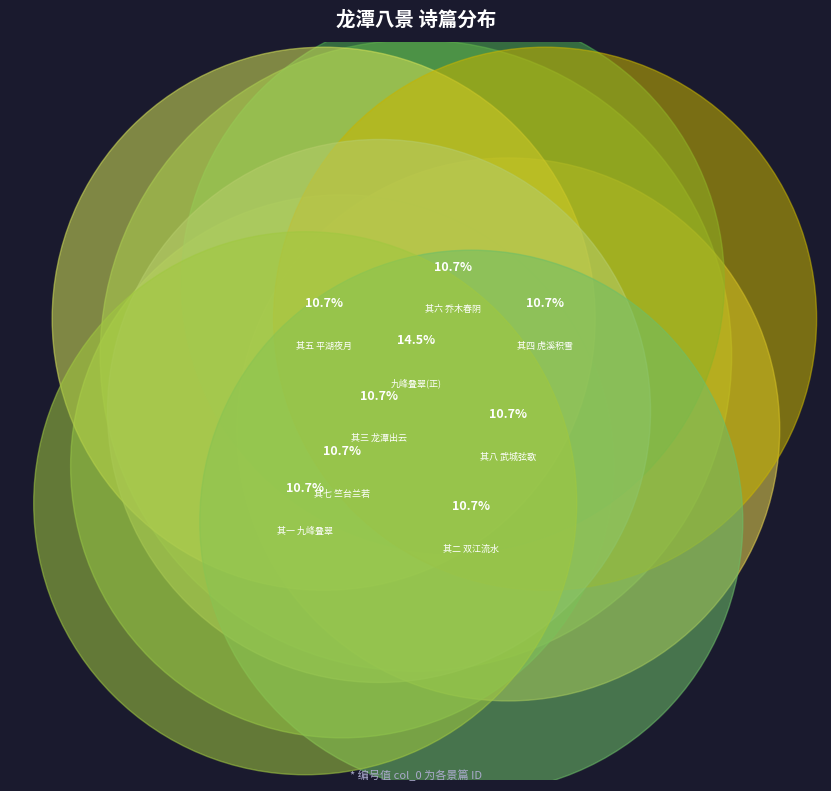

To the nearest percent, what portion does 龙潭八景为曾侍讲赋 其六 乔木春阴 represent?

11%